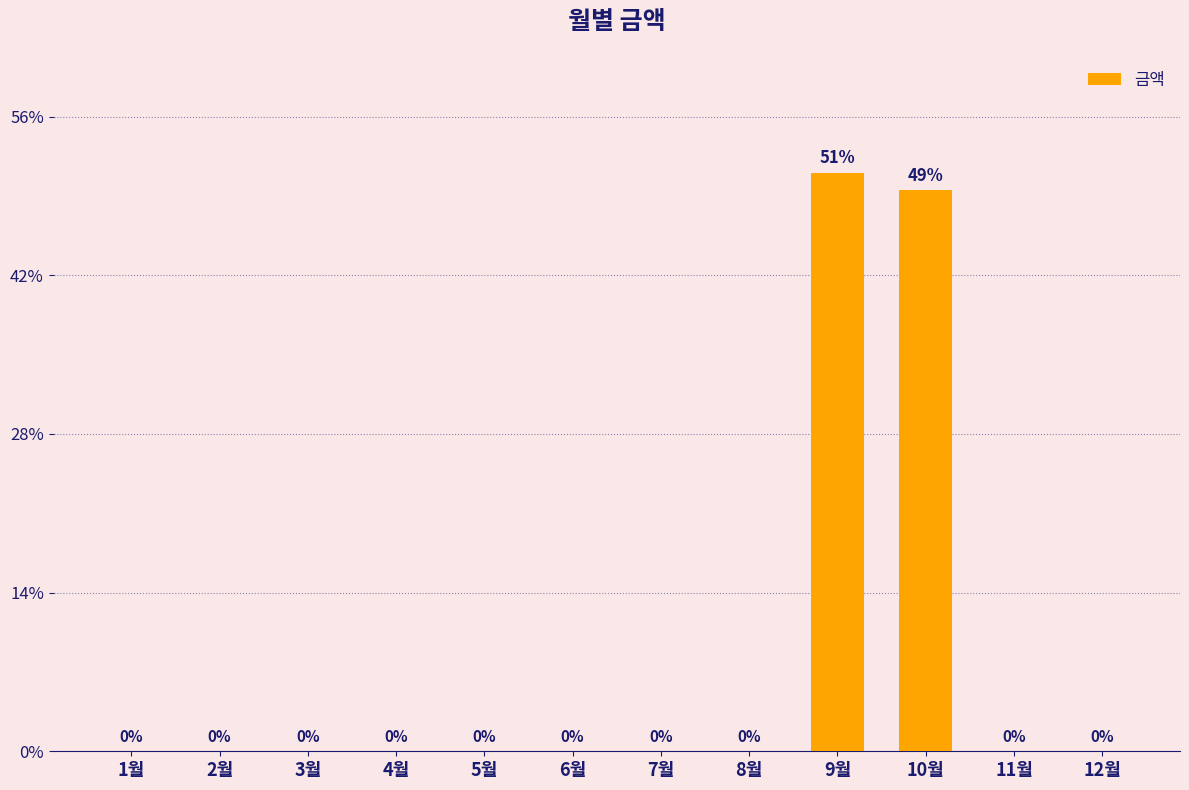

Are the bars horizontal?

No